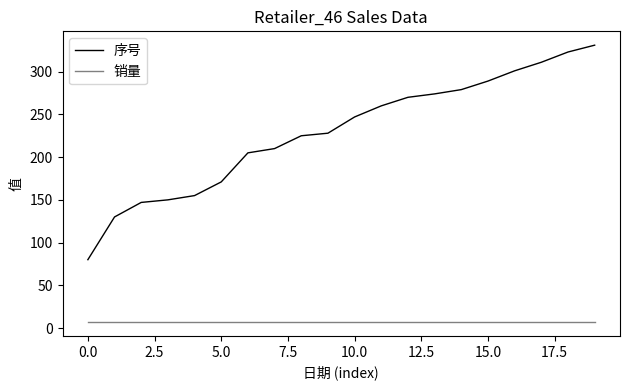

What is the highest value of the 序号 series?

331